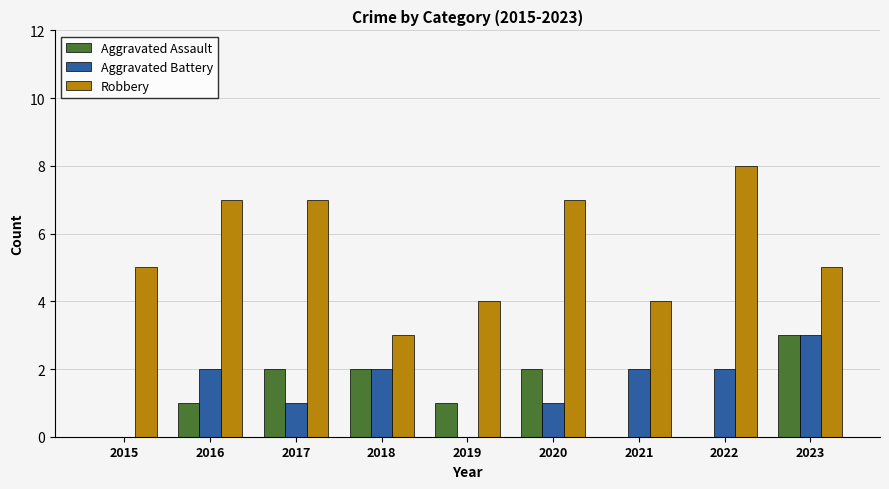

What is the total value across all series at 2017?

10